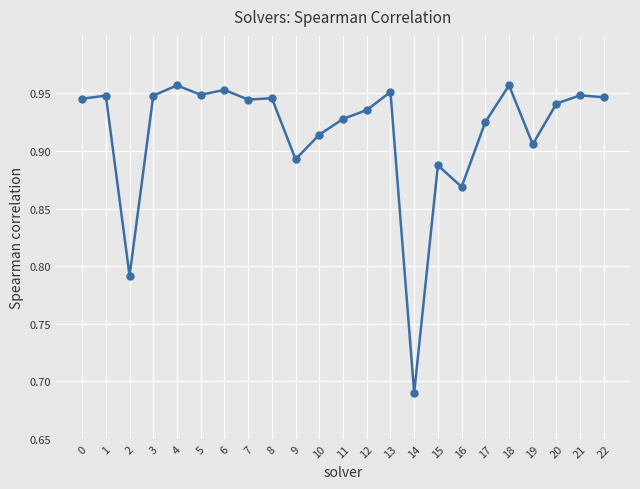

True or false: the data shows 0.3 at 5.

False